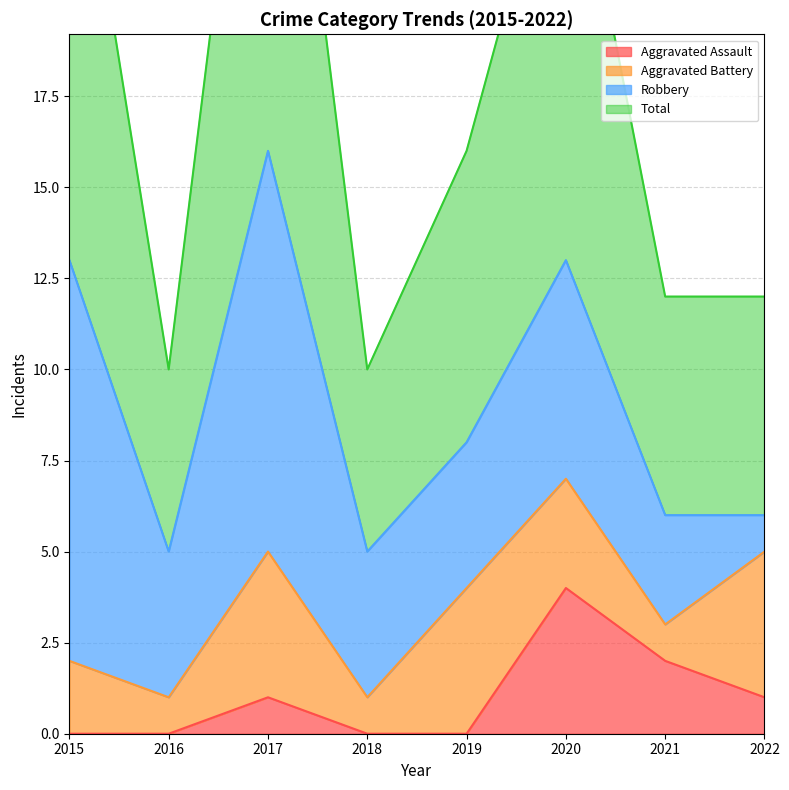

What is the spread (max minus min) of values at 2022?

11